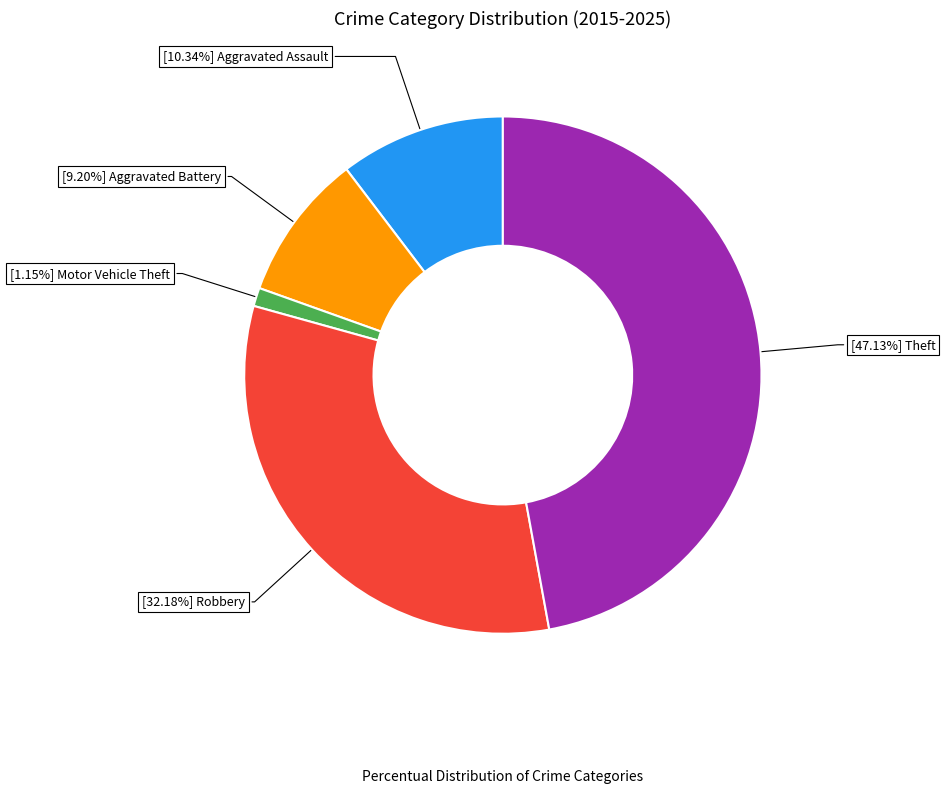

Is there any slice that represents more than half of the pie?

No